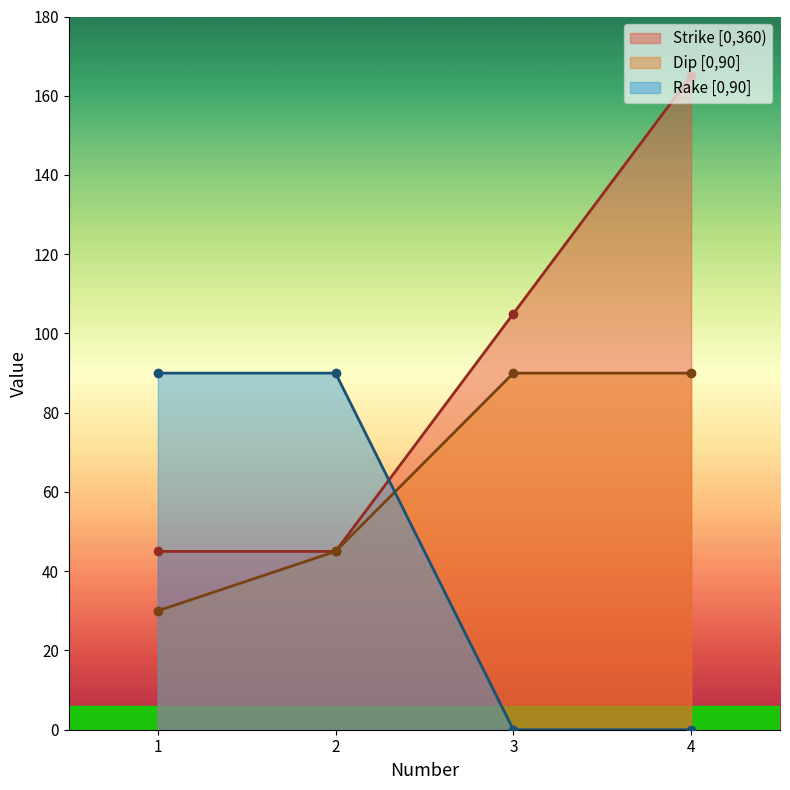

What is the highest value of the Strike [0,360) series?

165